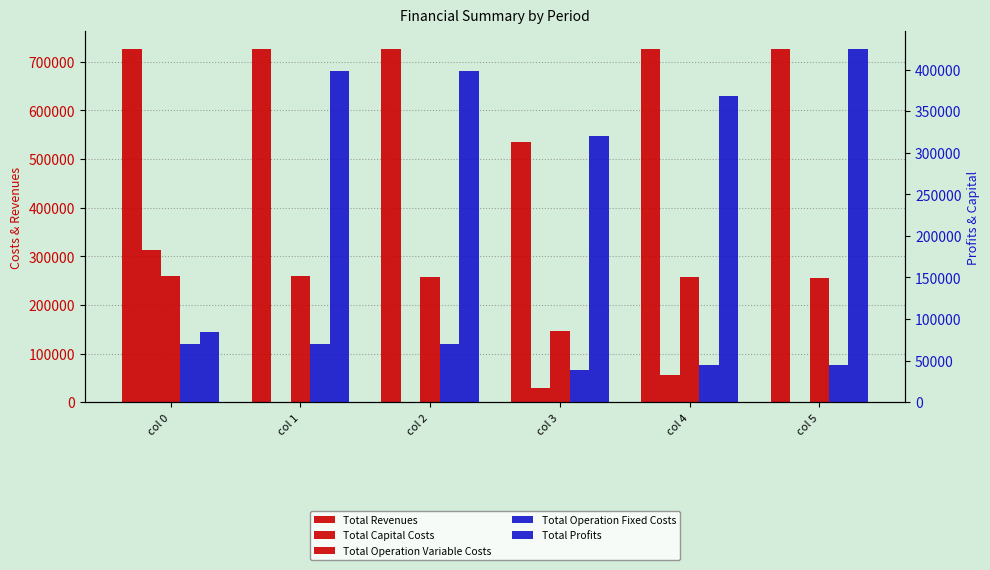

What value does the Total Revenues series have at col 3?

534807.1